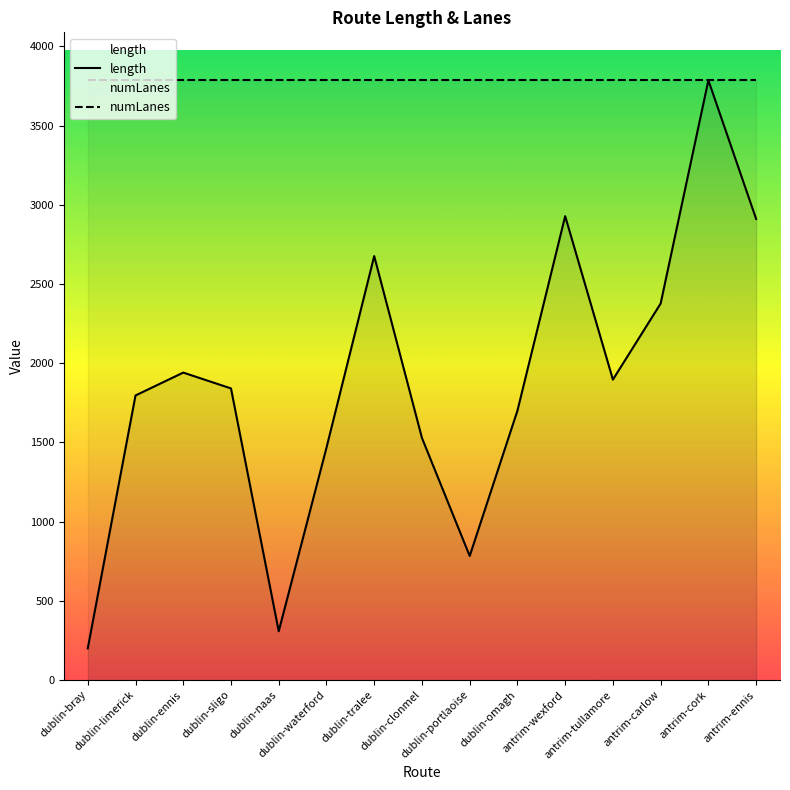

True or false: length and numLanes intersect in this chart.

False